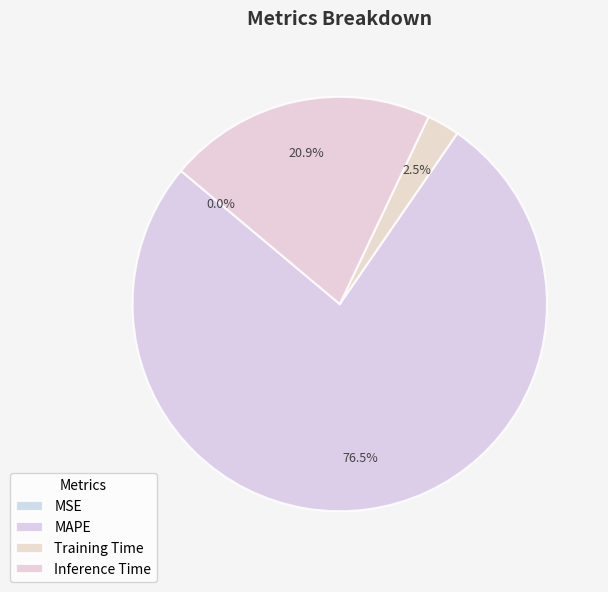

What portion of the pie excludes MSE?

100.0%